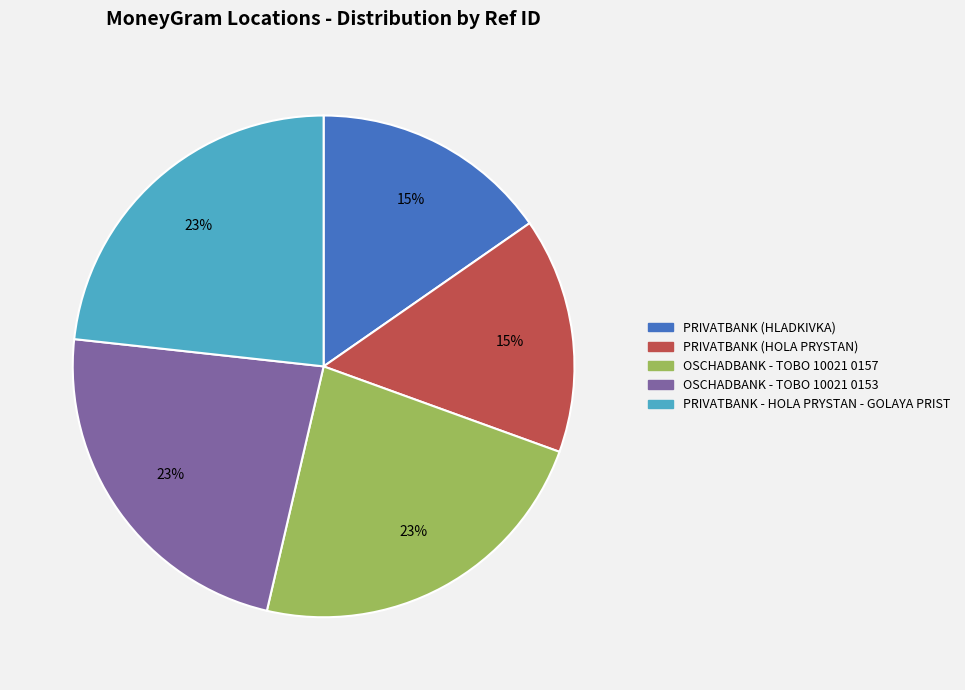

To the nearest percent, what portion does PRIVATBANK (HOLA PRYSTAN) represent?

15%